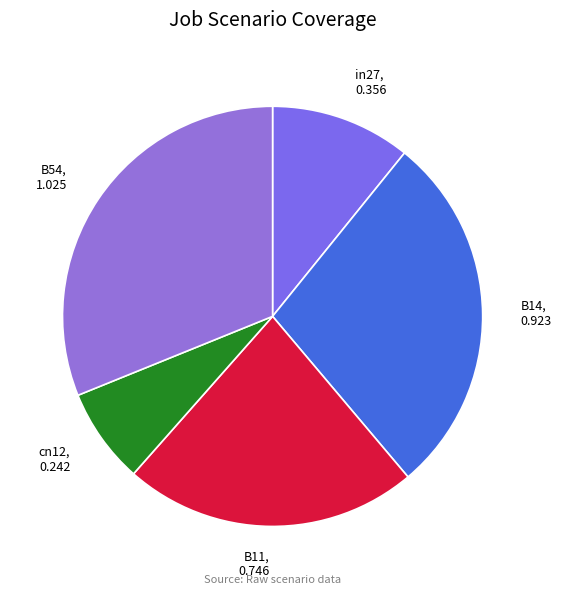

Between B54 and cn12, which is larger?

B54